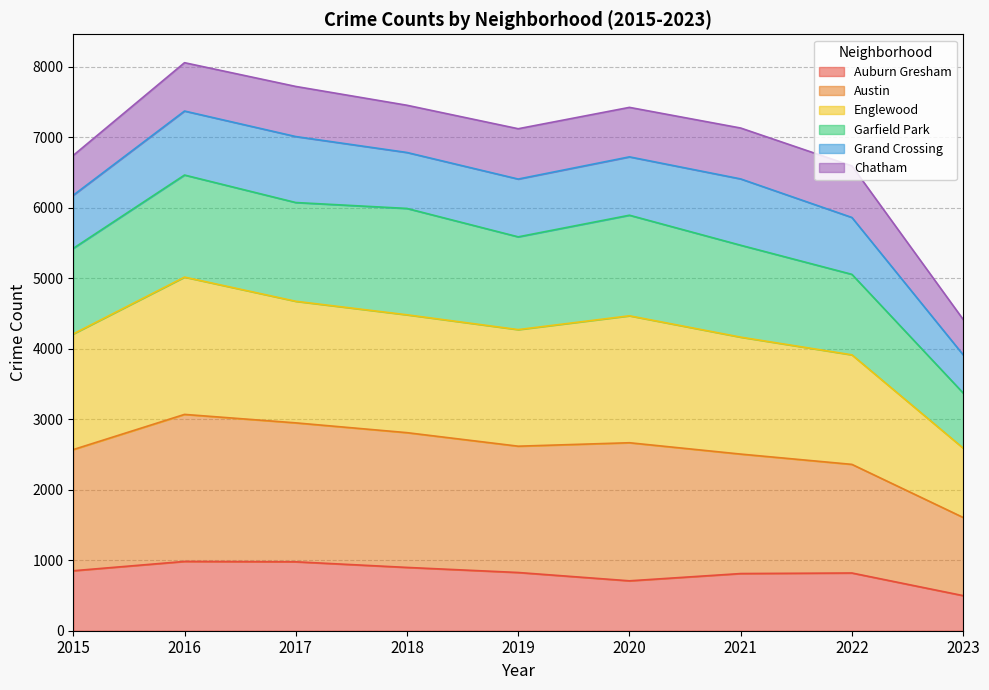

The Auburn Gresham series shows 708 at 2020. True or false?

True